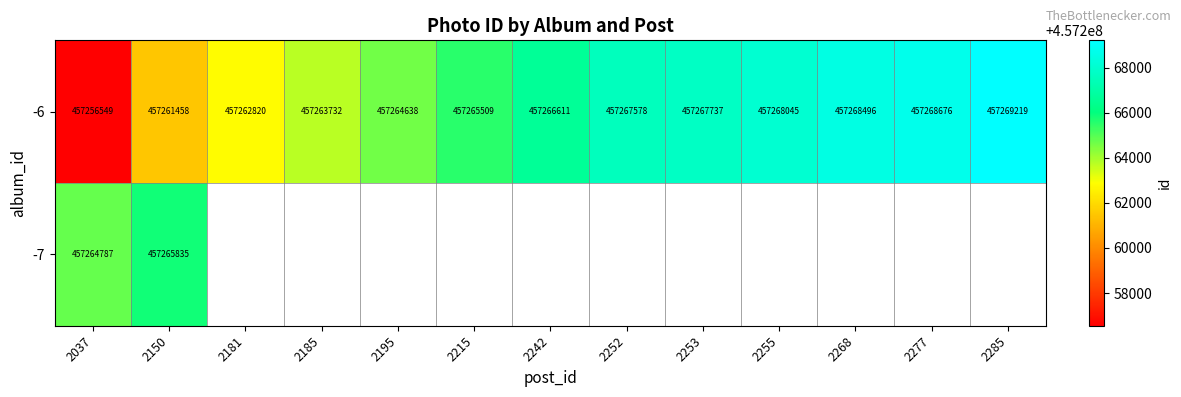

Is the value of -7 at 2037 greater than the value of -6 at 2252?

No